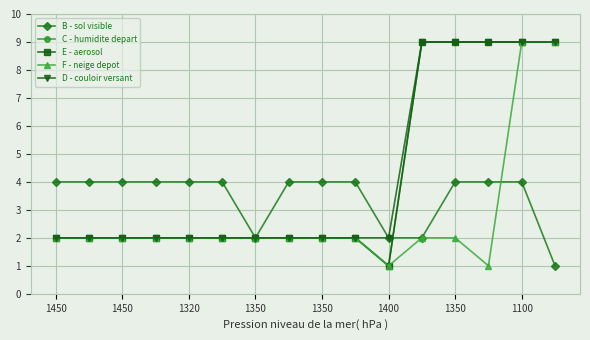

Where is the first local minimum for B - sol visible?

1350